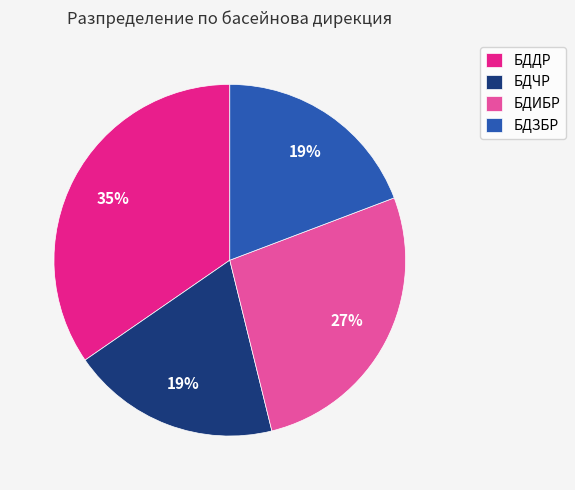

What percentage is the БДДР slice, to the nearest percent?

35%